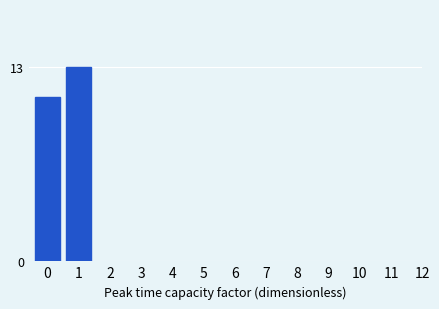

Reading right to left, extract all data points from this chart.

1=13	0=11